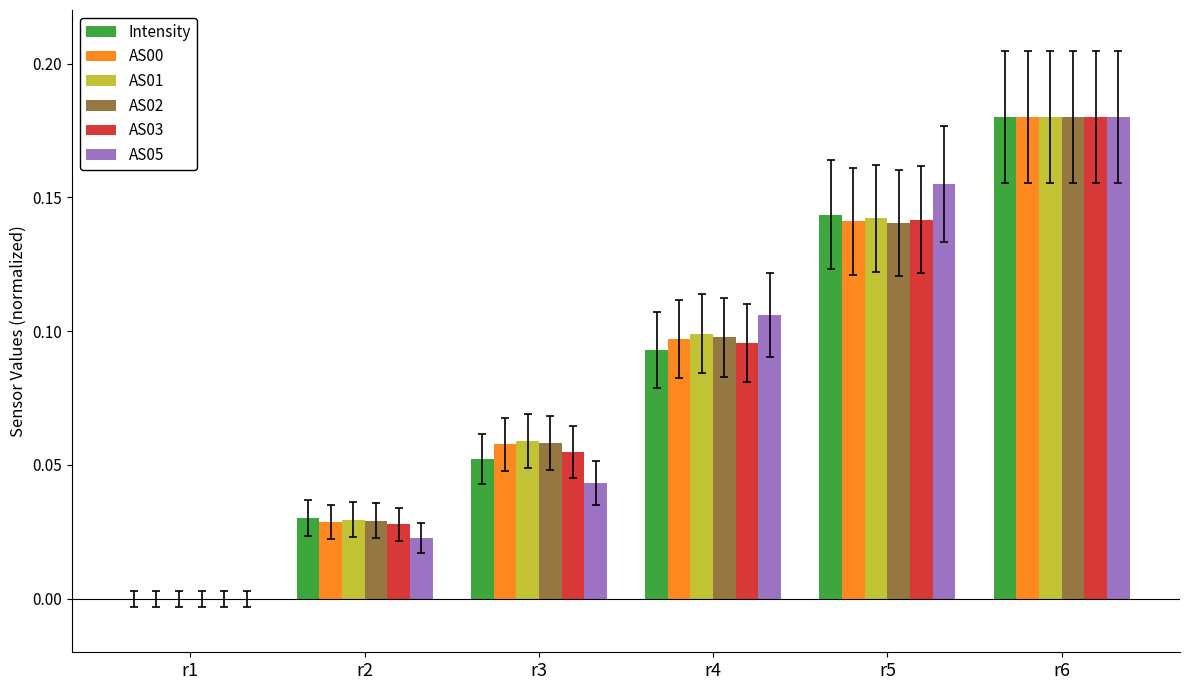

At which category is the sum across all series the highest?

r6